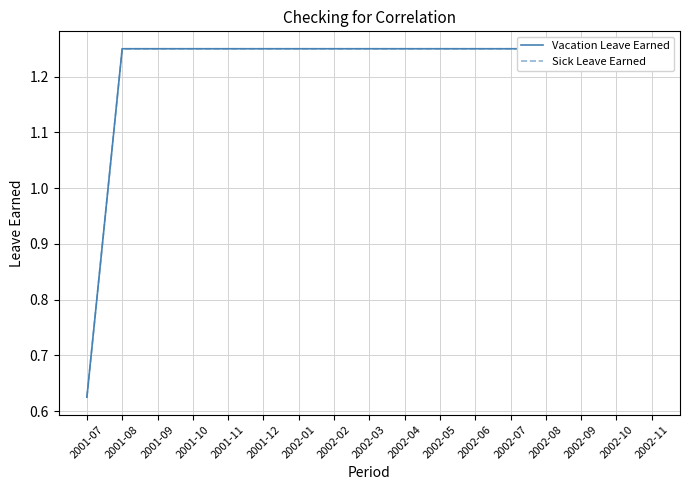

The Sick Leave Earned series shows 1.2 at 2002-07. True or false?

True